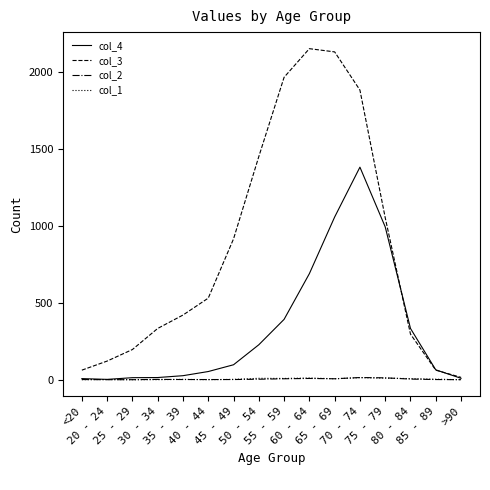

Which series has the largest range (max minus min)?

col_3